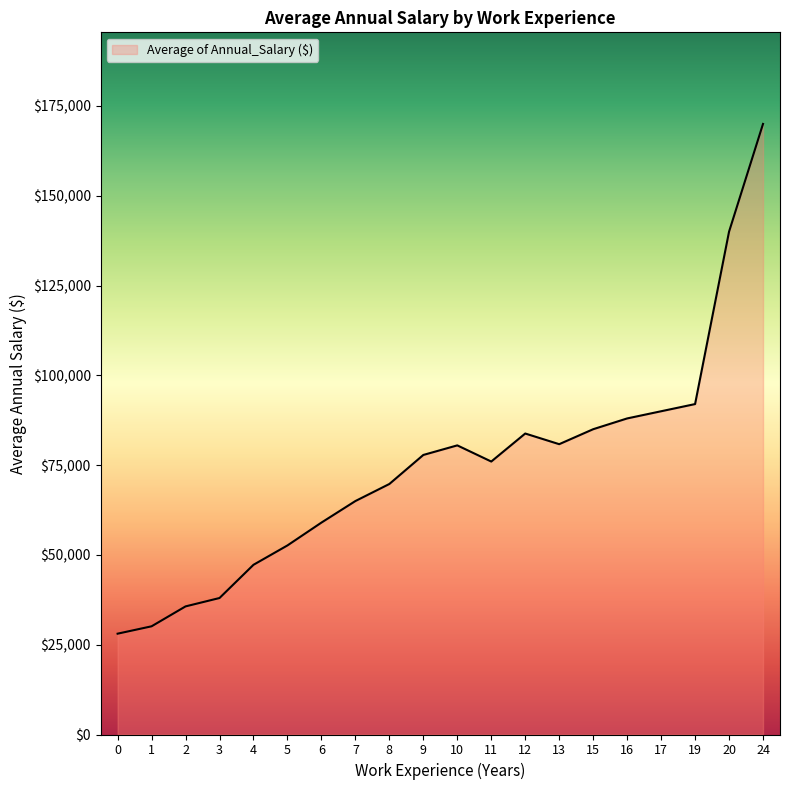

What is the difference between the maximum and minimum values?

141928.6